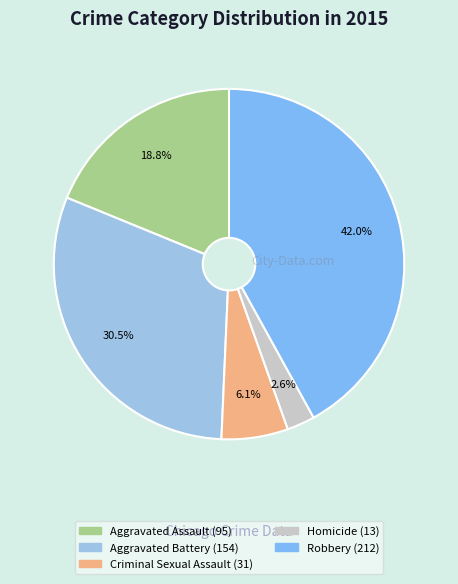

Combined, do Aggravated Assault and Aggravated Battery account for over 50%?

No